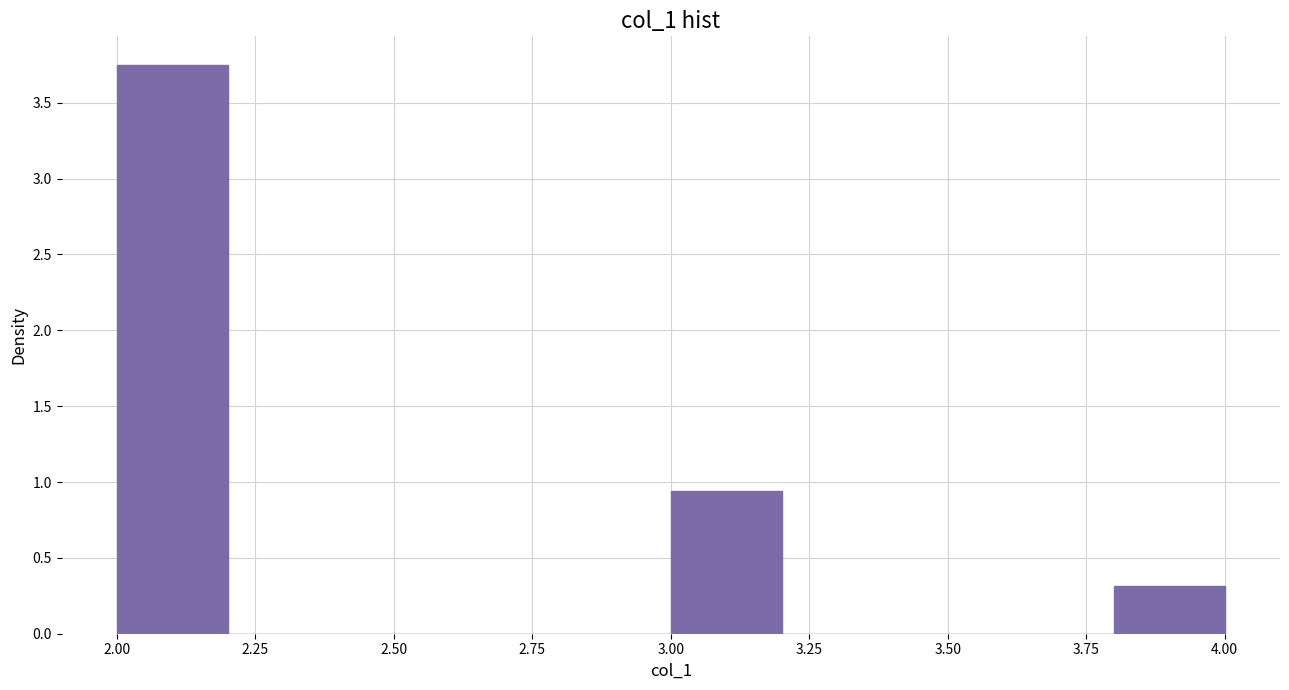

How tall is the bar that spans 3.0 to 3.2 on the x-axis? The values are not printed on the chart, so give them approximately, as read against the axis.

0.95